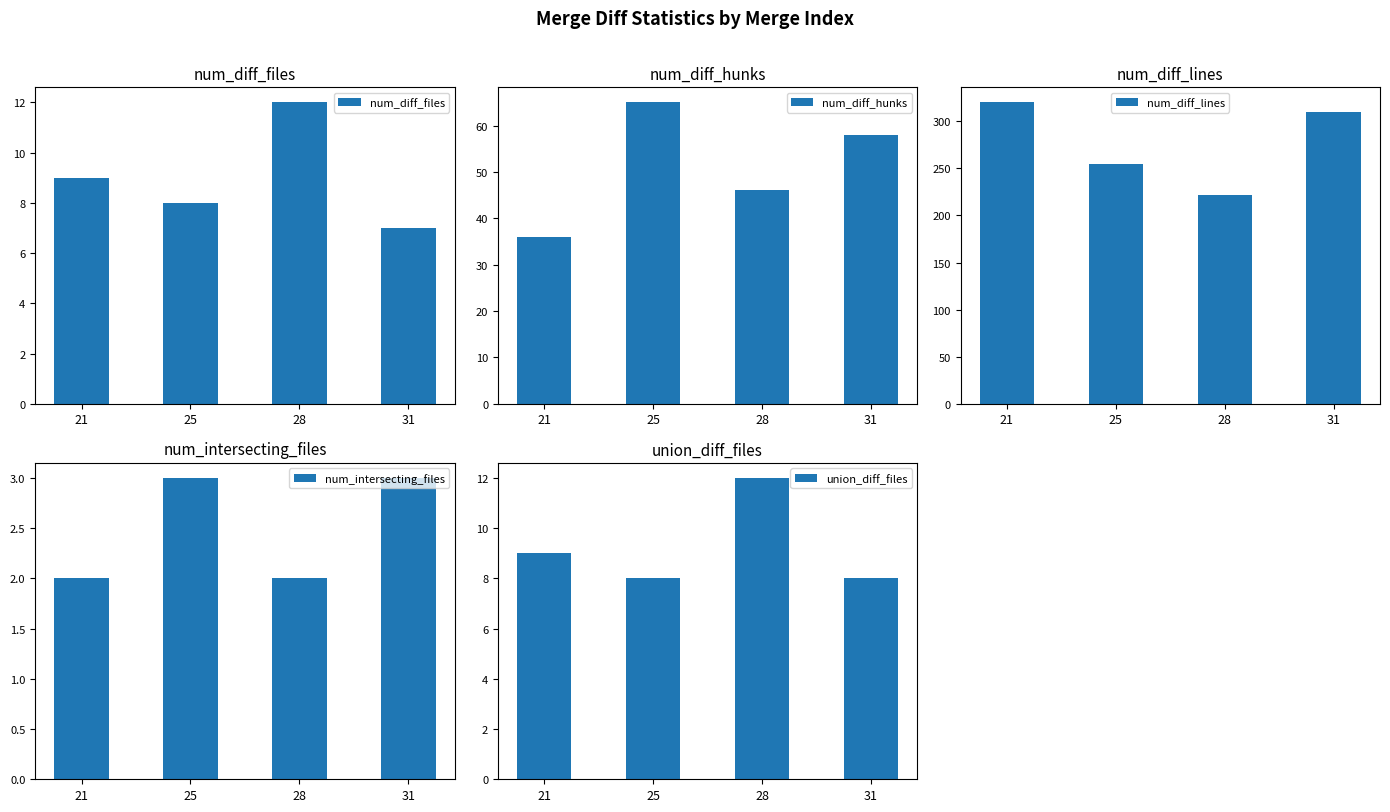

Does the chart contain stacked bars?

No